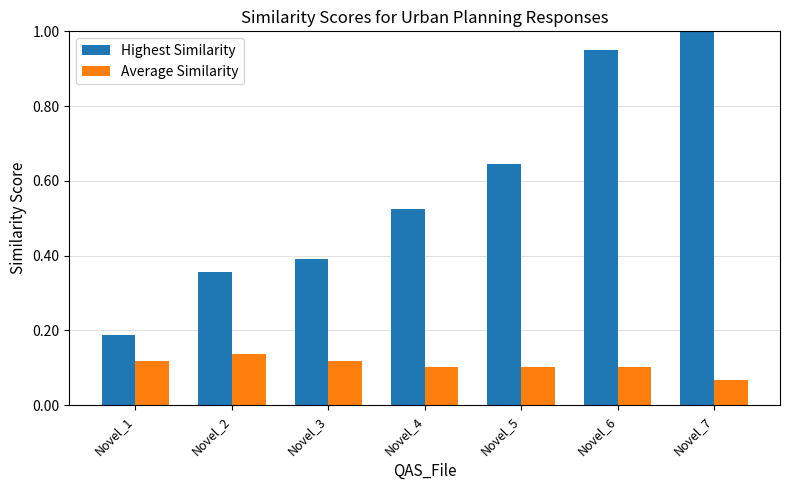

Rank the series by their average value, from lowest to highest.

Average Similarity, Highest Similarity